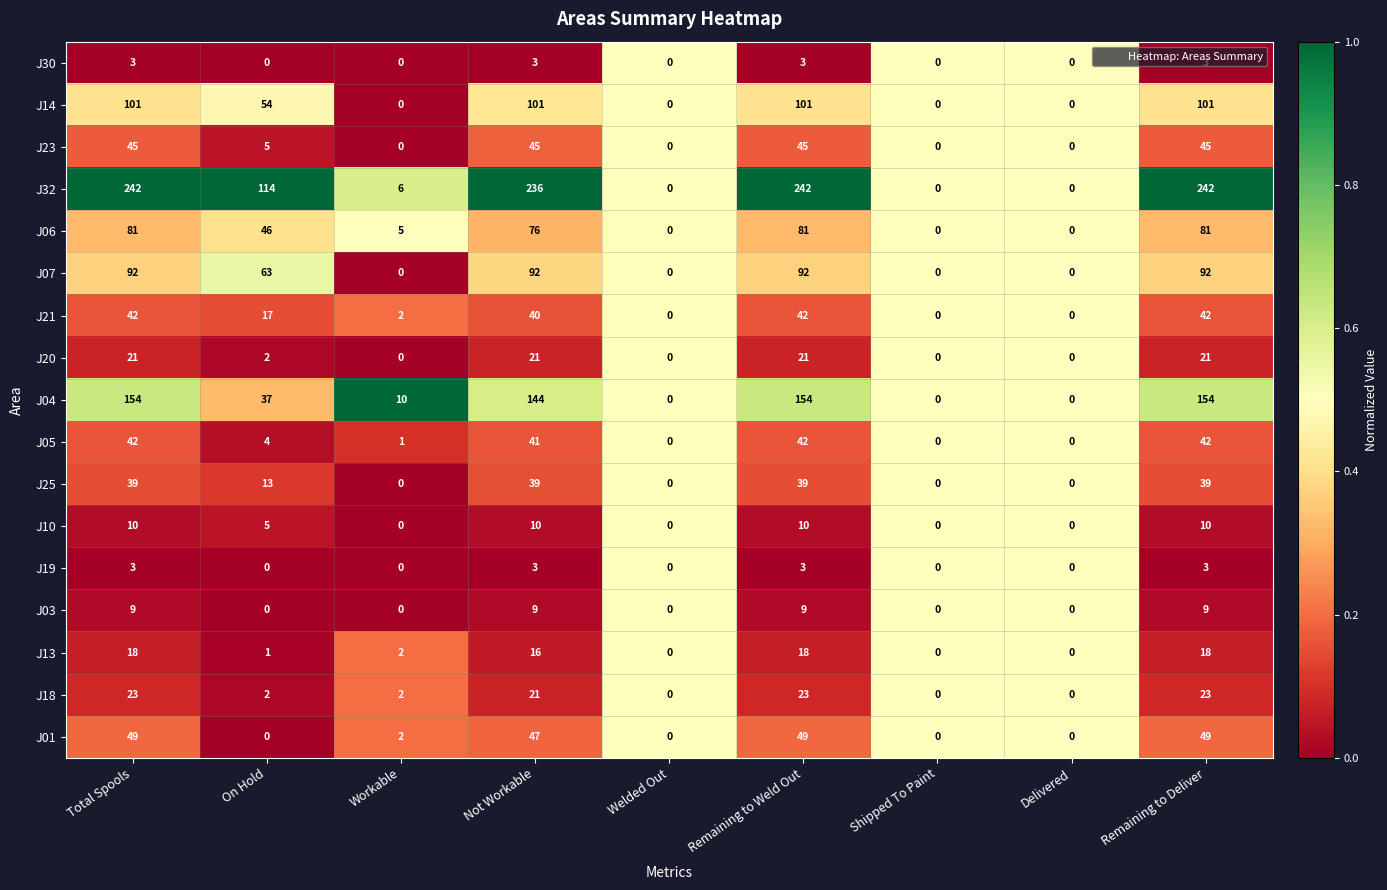

Which series has the largest range (max minus min)?

J32